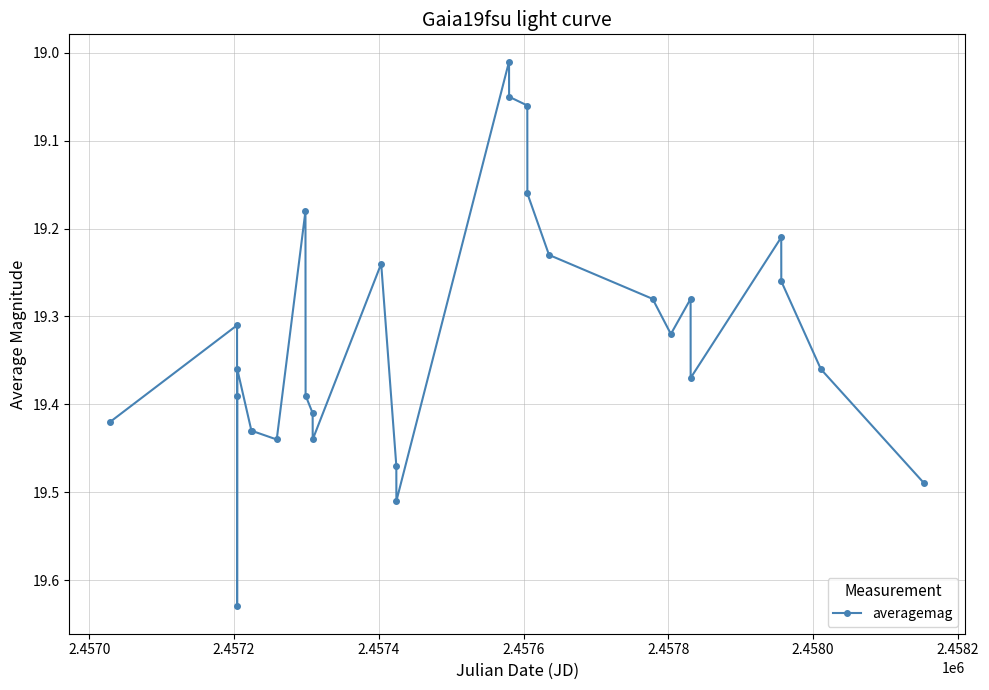

How many lines are shown in the chart?

1